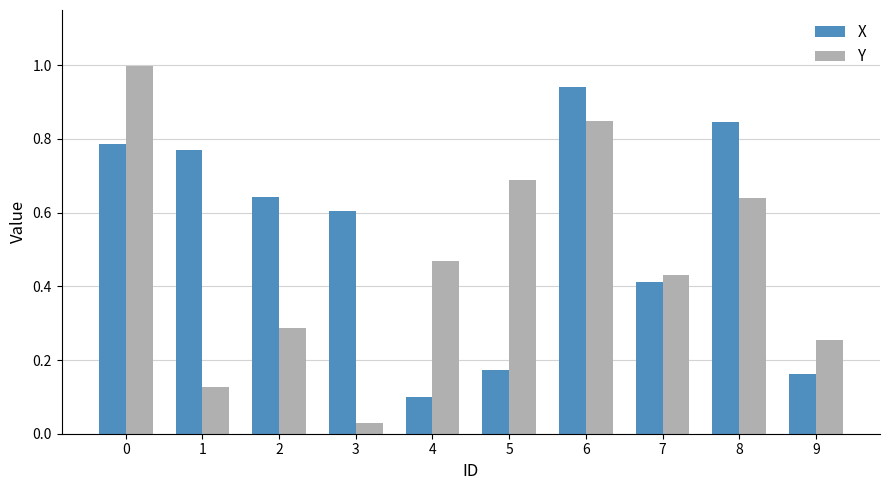

Which series has the largest total across all categories?

X